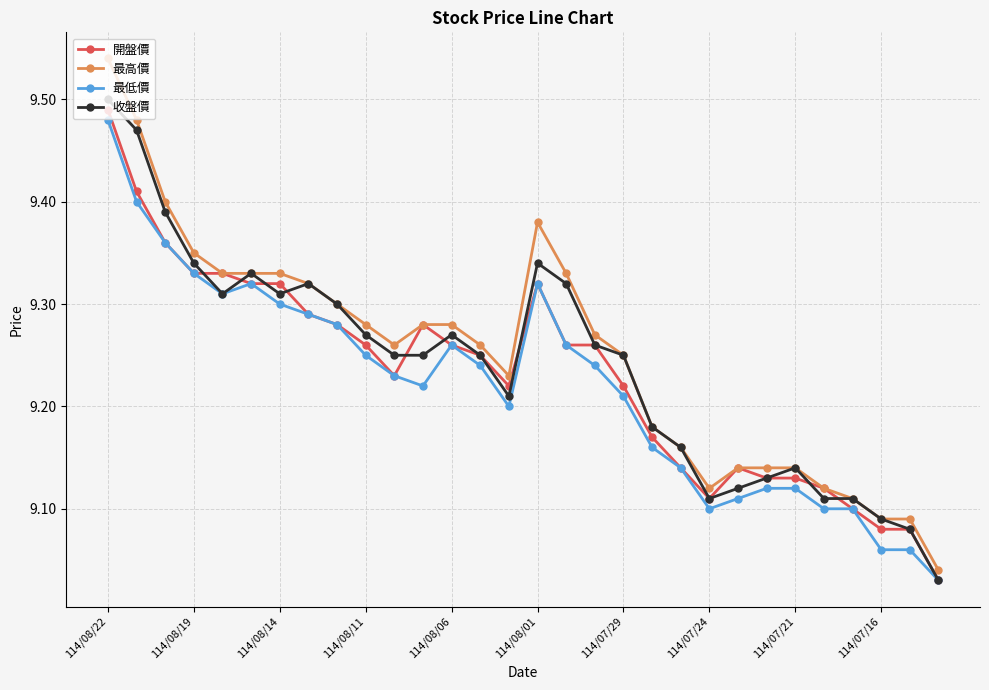

Which series has the widest spread of values?

最高價